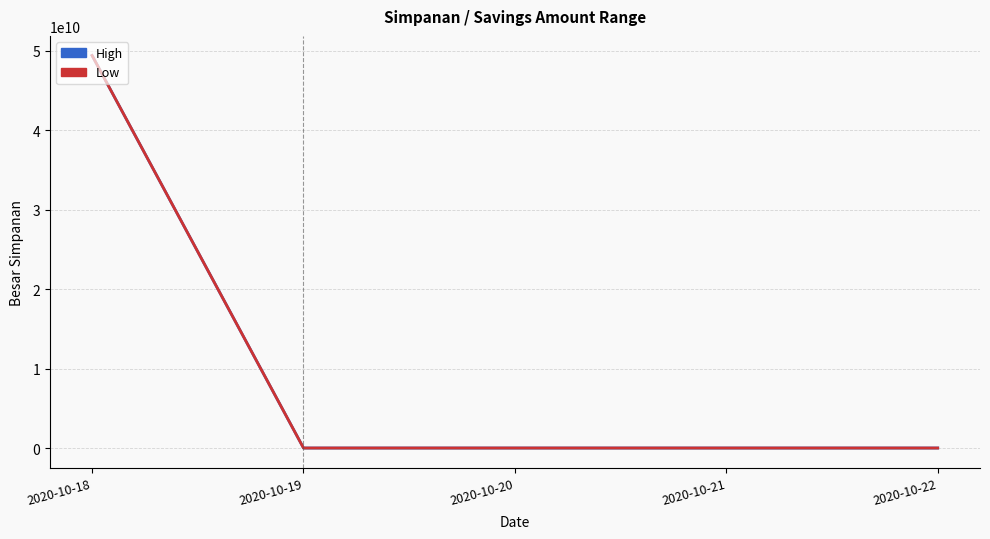

List the series in order of their overall mean, highest first.

High, Low